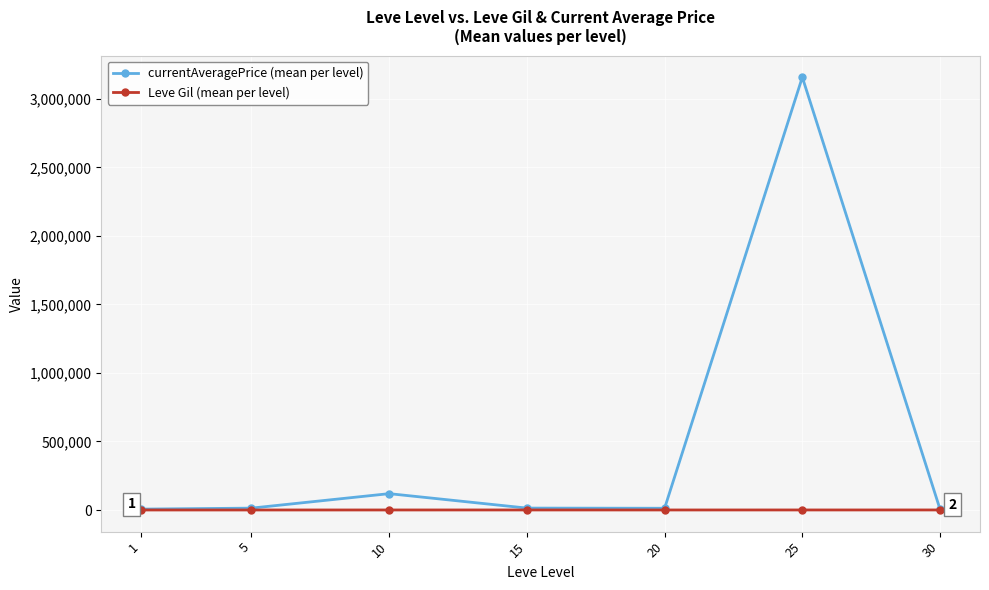

What is the lowest value of the currentAveragePrice (mean per level) series?

4830.3